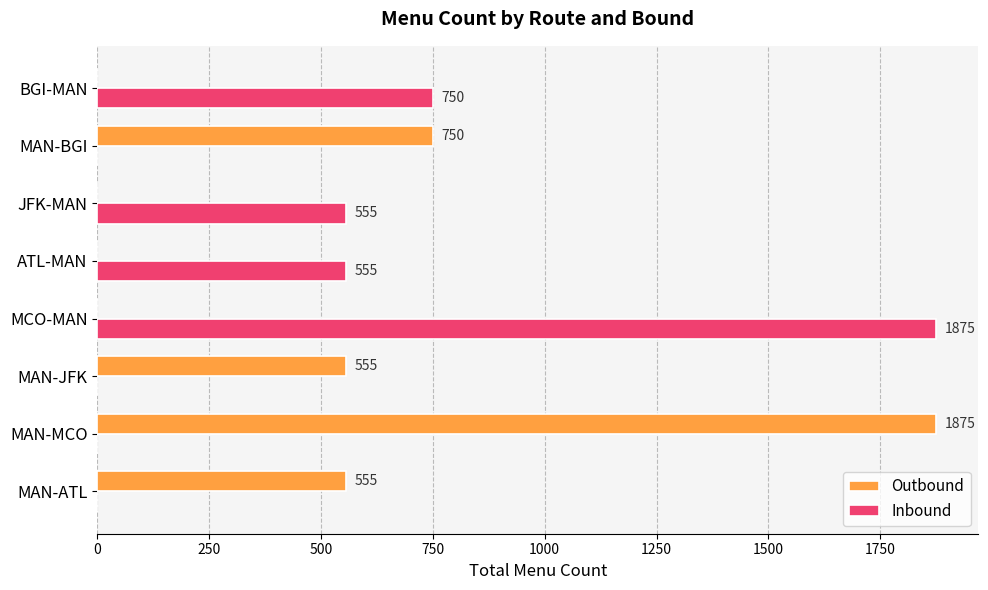

What is the sum of all Inbound values?

3735